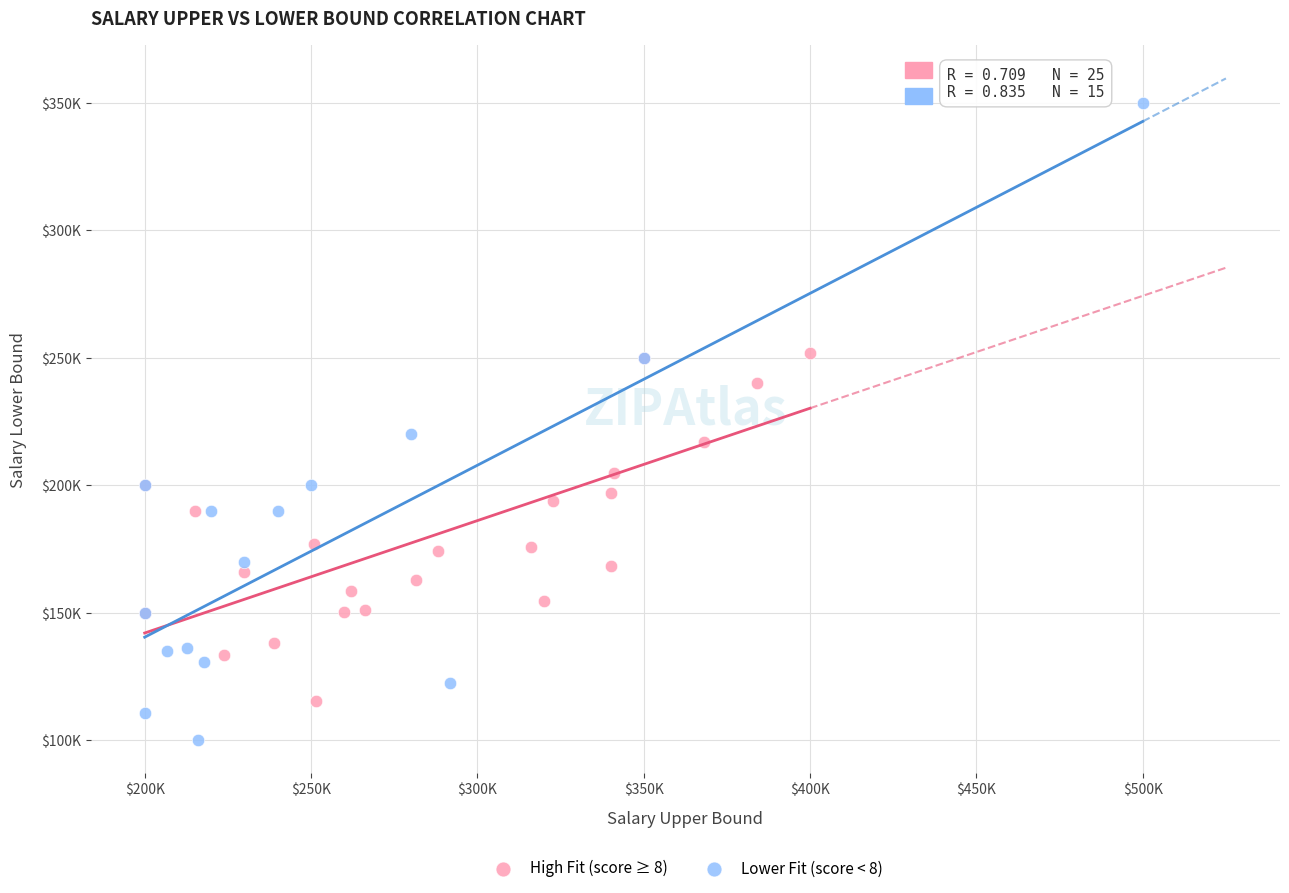

What are all the series names shown in the legend?

High Fit (score ≥ 8), Lower Fit (score < 8)